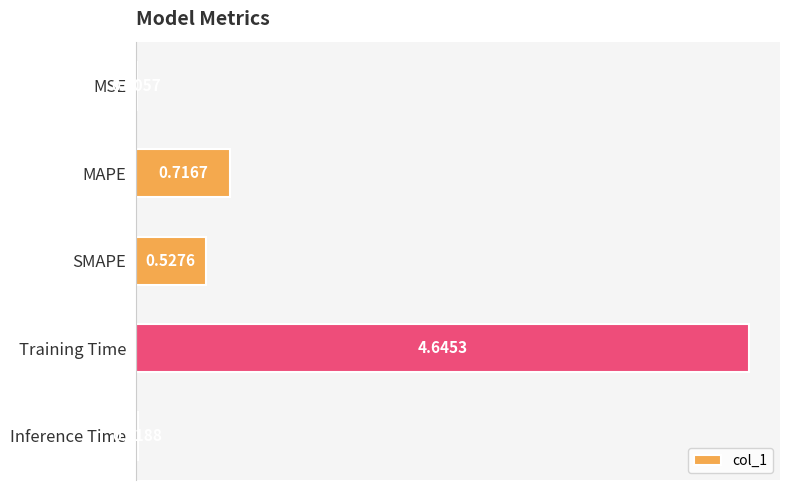

Between SMAPE and MSE, which is larger?

SMAPE